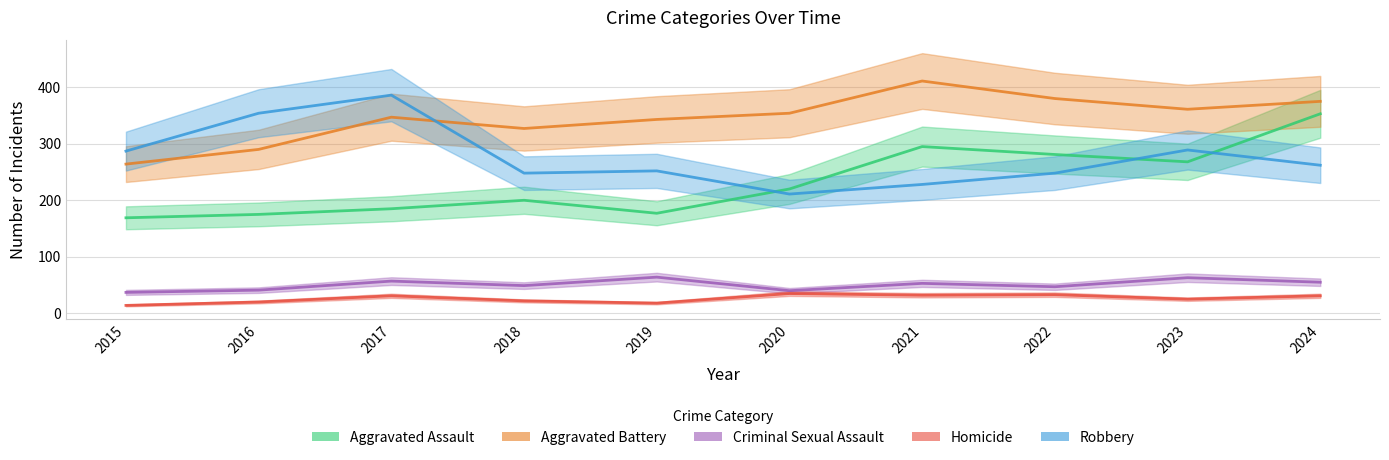

What is the lowest value of the Aggravated Assault series?

169